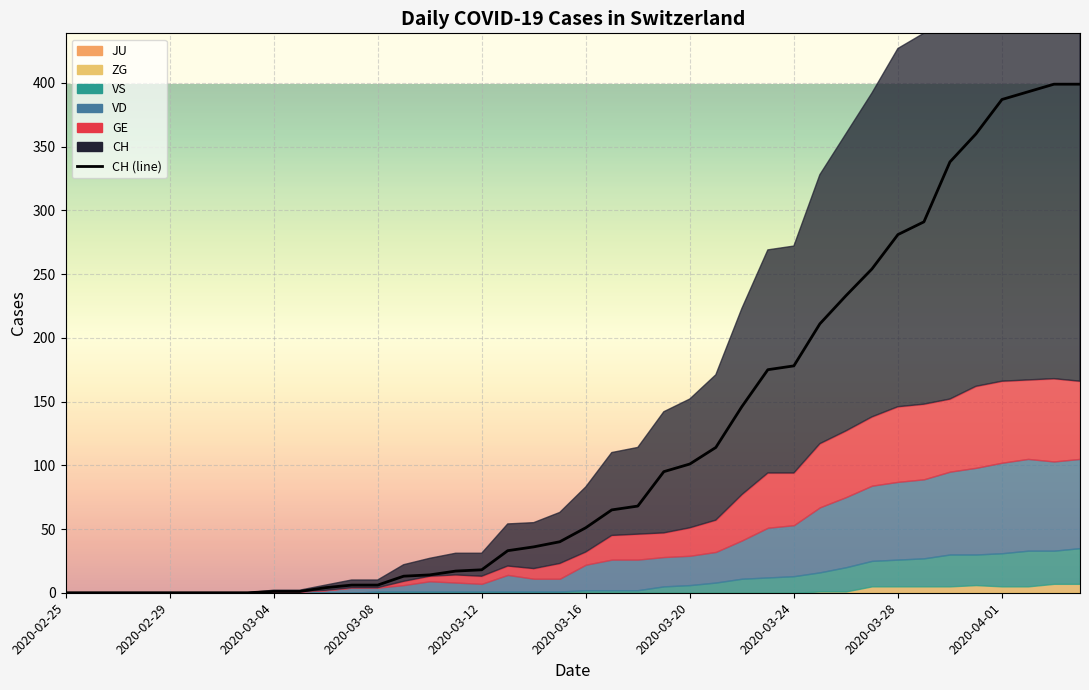

Count the number of categories in the chart.

40